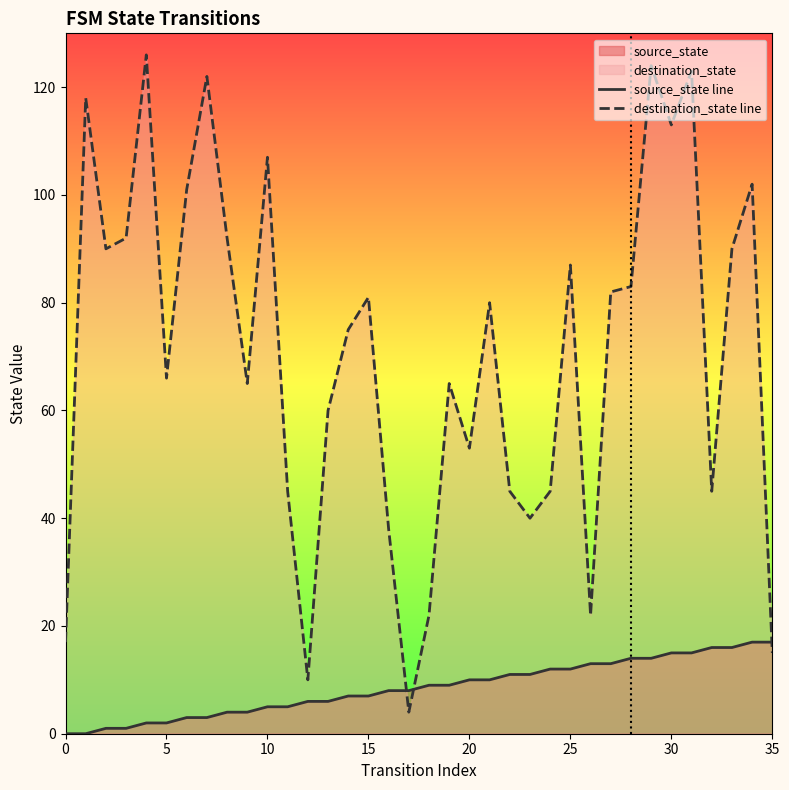

What is the total value across all series at 13?

66